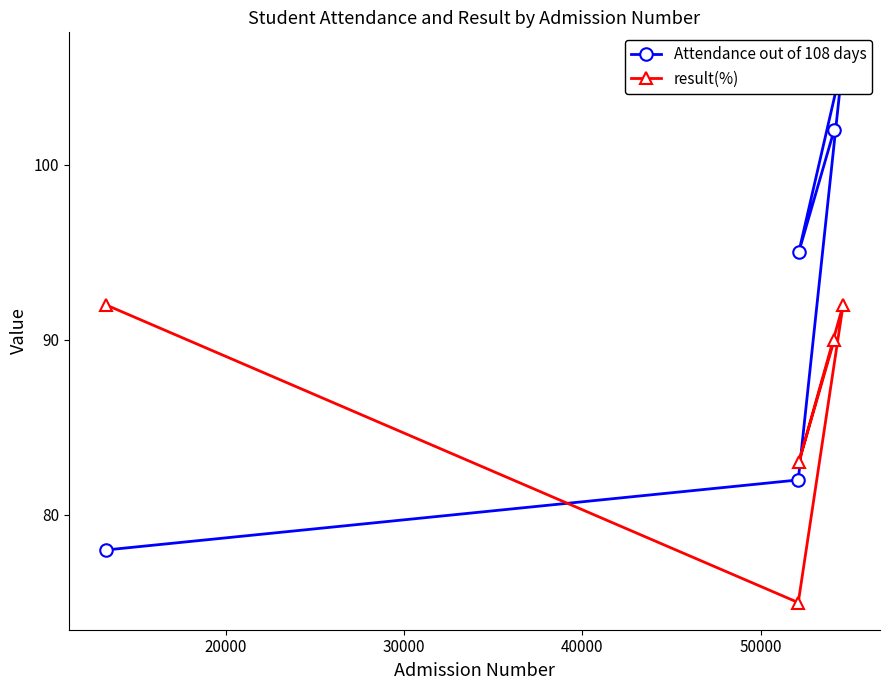

What is the highest value of the result(%) series?

92